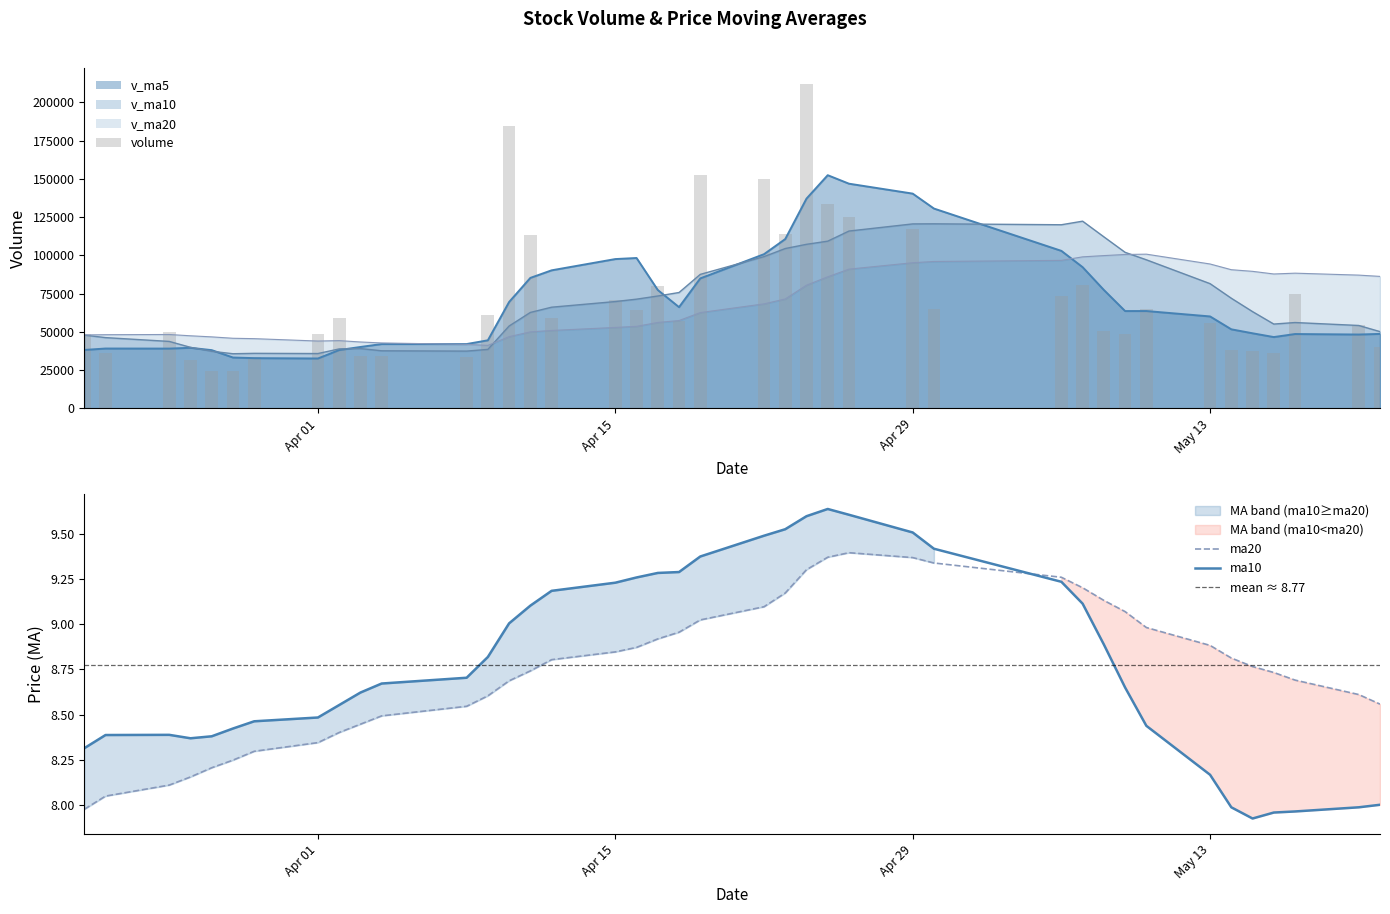

What are all the series names shown in the legend?

volume, v_ma5, v_ma10, v_ma20, ma10, ma20